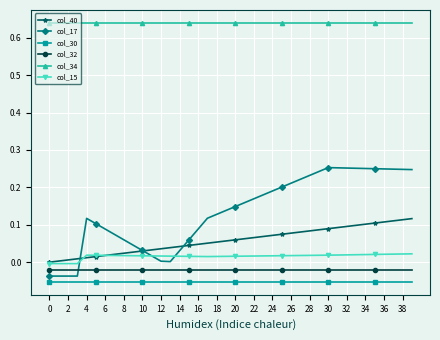

True or false: col_34 and col_32 cross at least once.

False